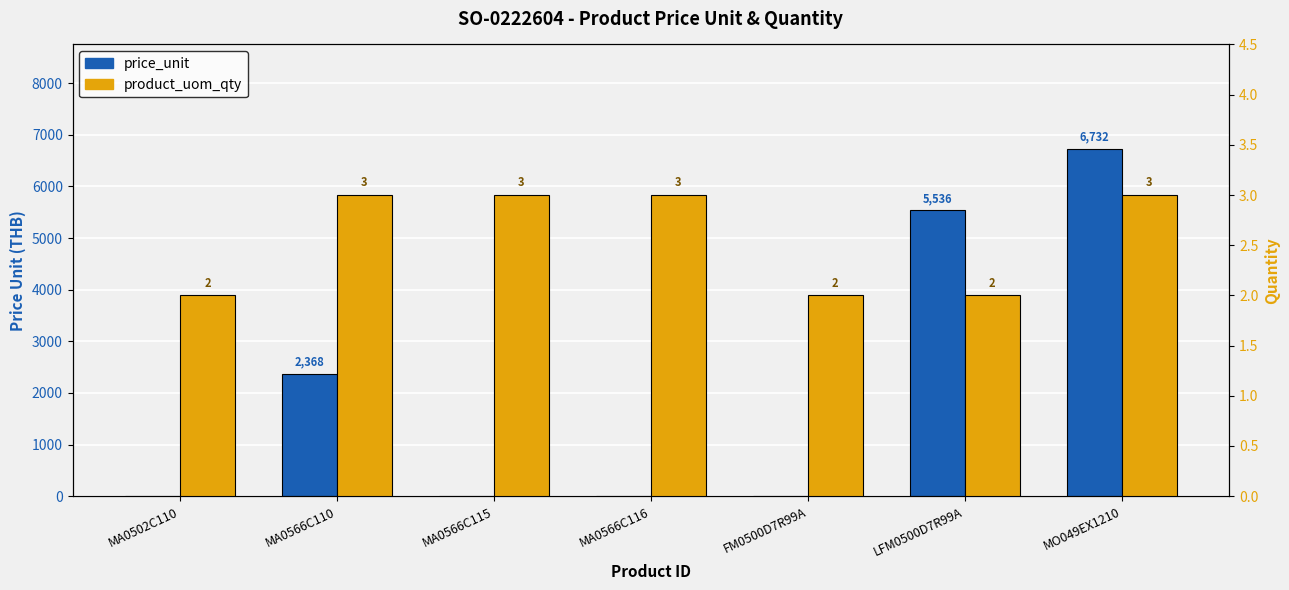

Where is product_uom_qty nearest to the value 2?

MA0502C110